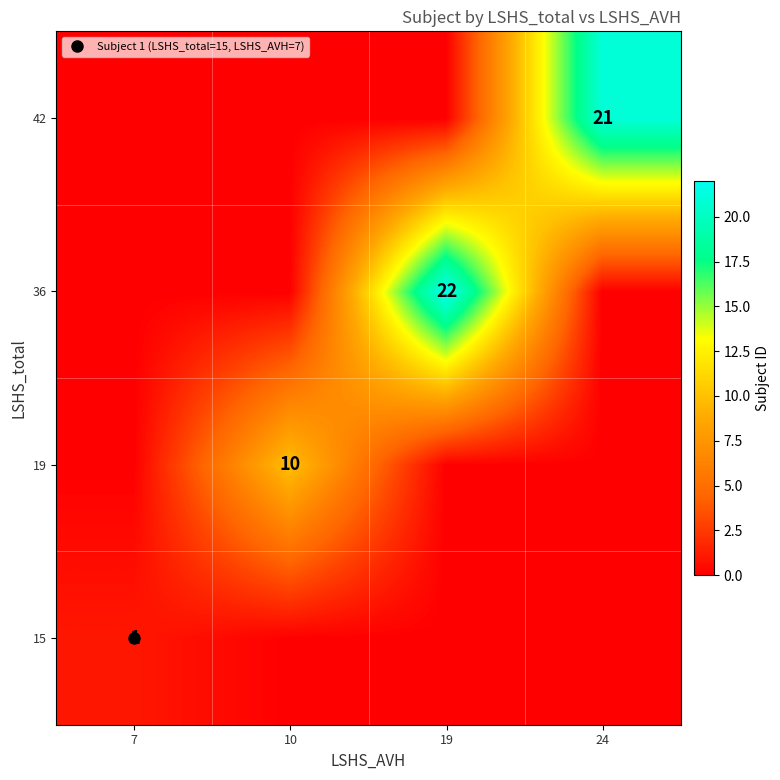

What is the average value of the 36 series?

6